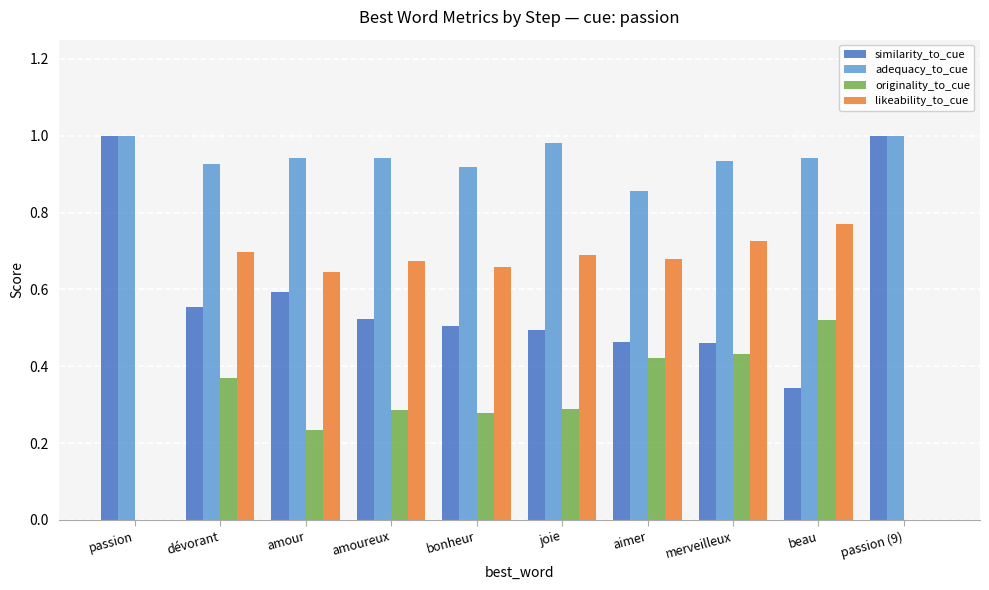

Is it true that similarity_to_cue equals 0.3 at beau?

True